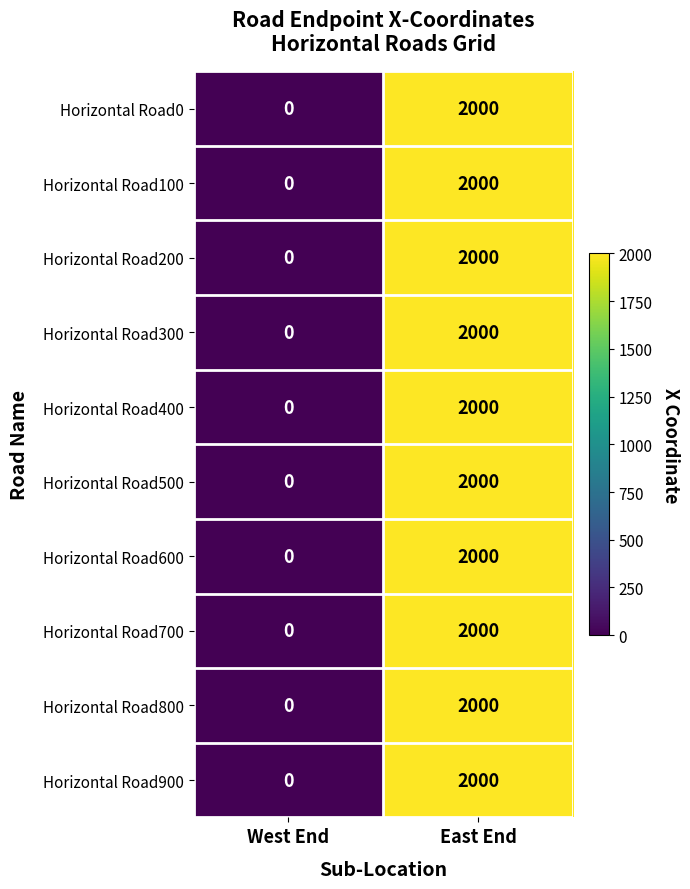

What is the total value across all series at East End?

20000